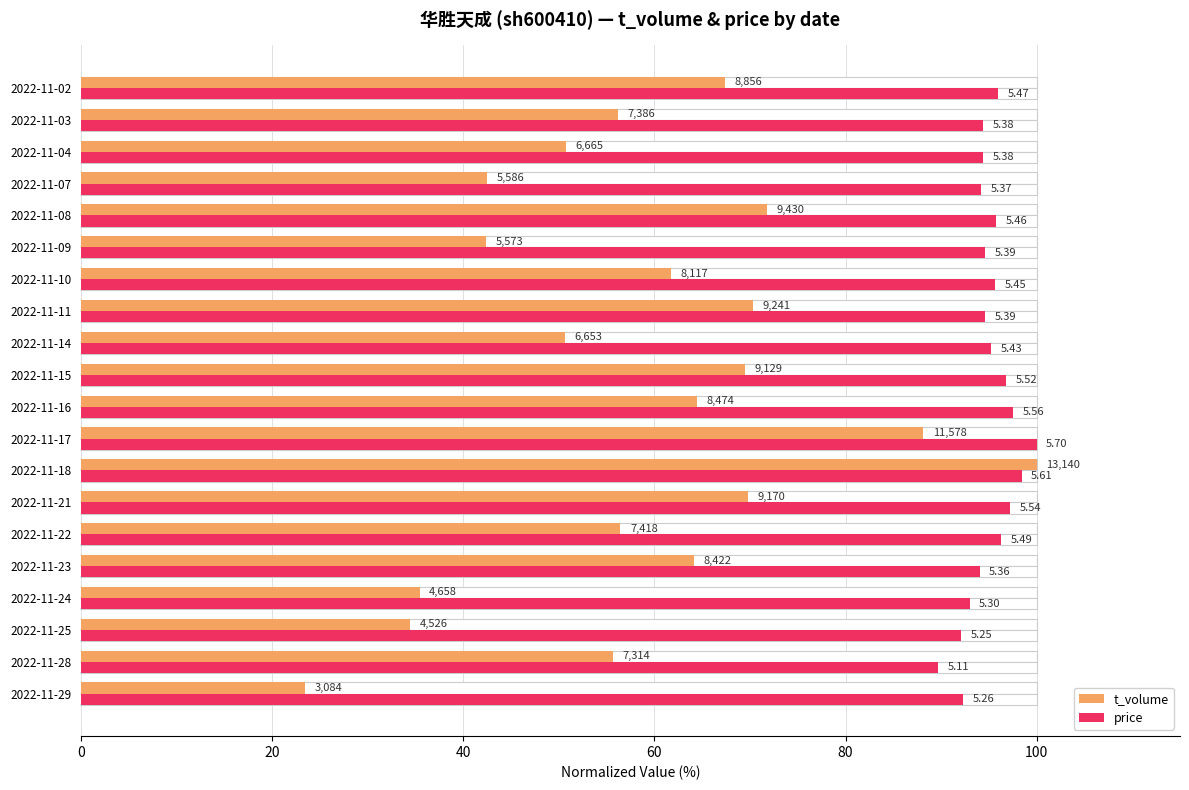

What is the greatest value displayed?

100.0